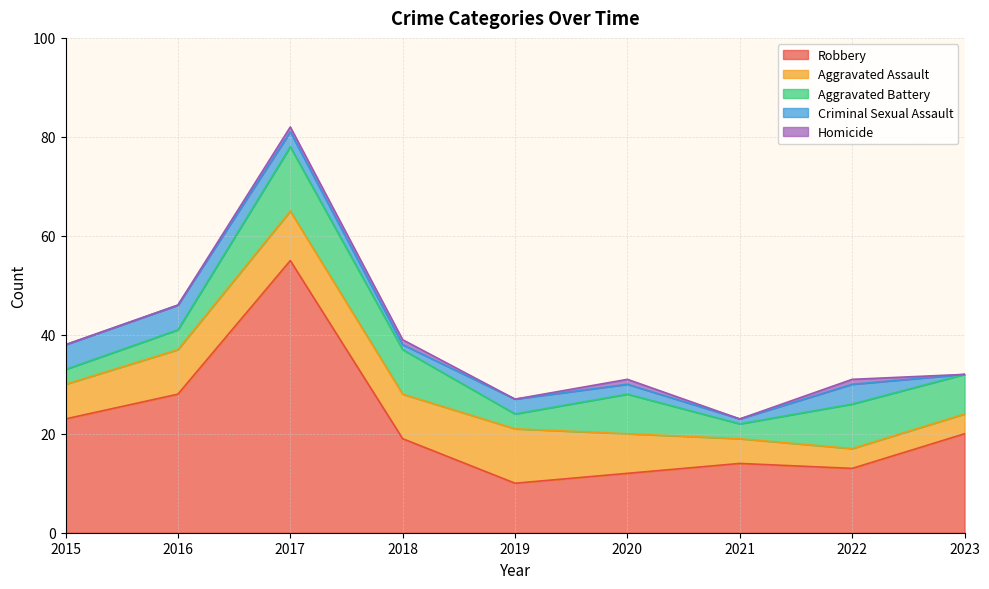

True or false: Aggravated Battery and Homicide cross at least once.

False